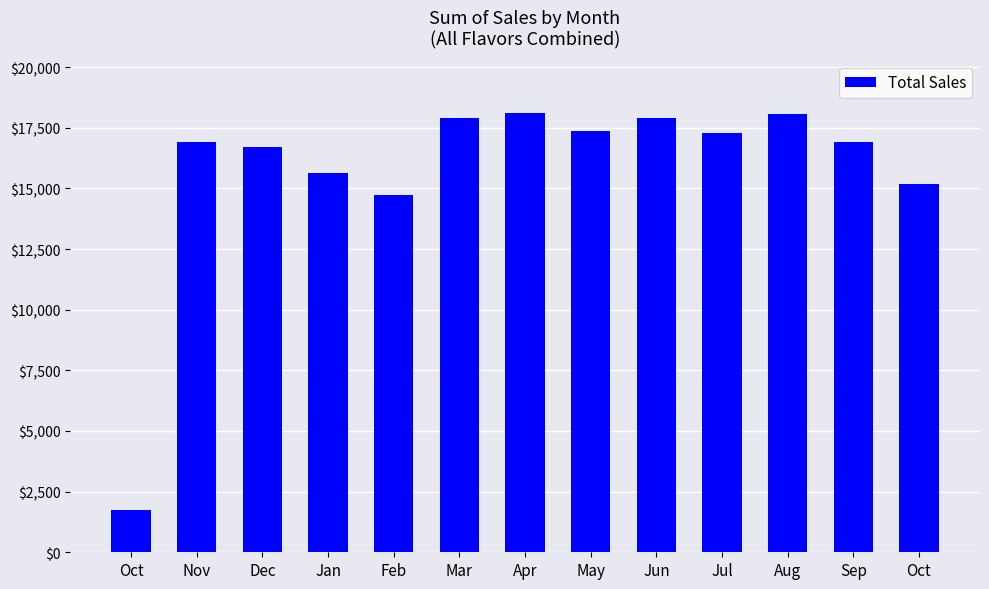

Is it true that the value at Nov is 16932.5?

True